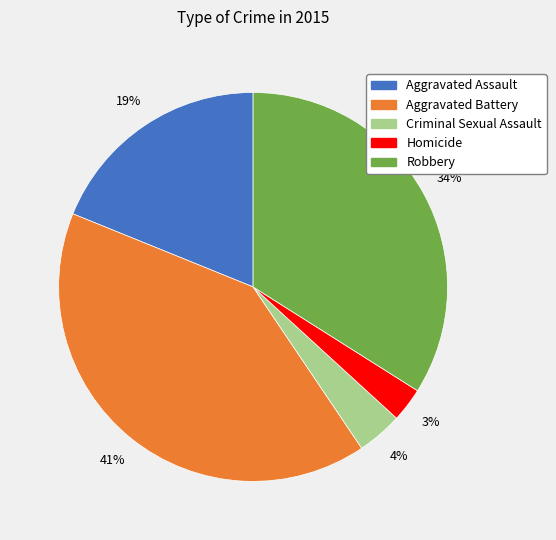

Rank the categories by value from highest to lowest.

Aggravated Battery, Robbery, Aggravated Assault, Criminal Sexual Assault, Homicide